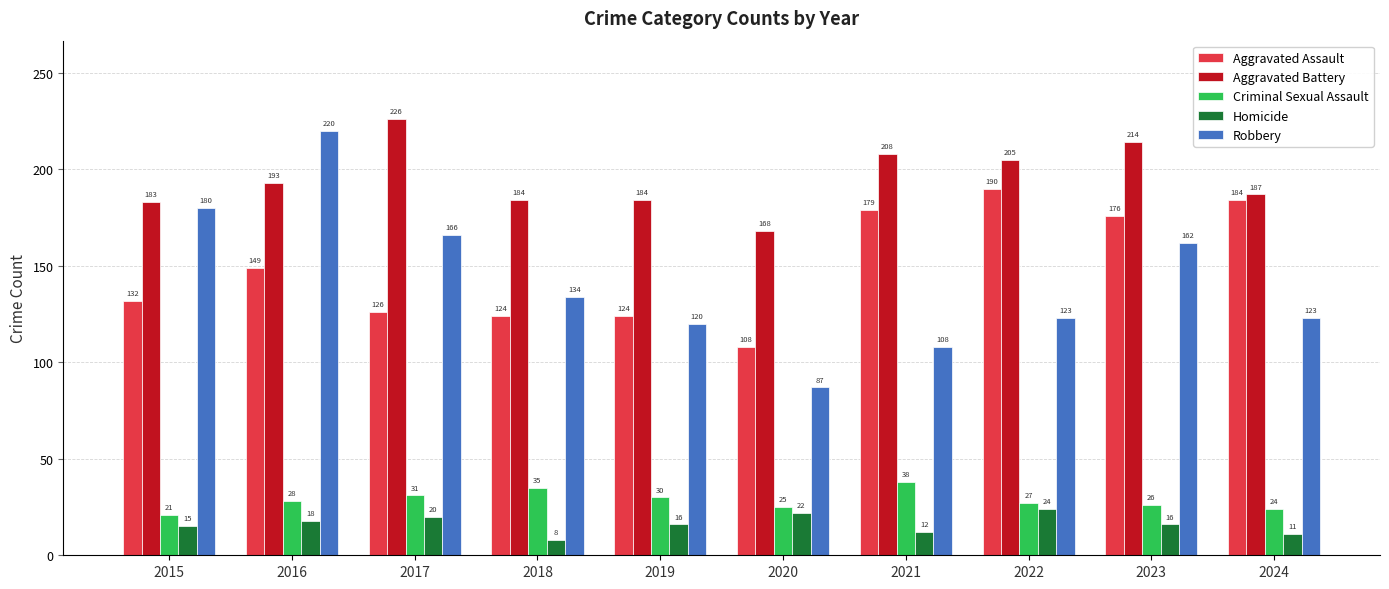

Is it true that Criminal Sexual Assault equals 6 at 2015?

False